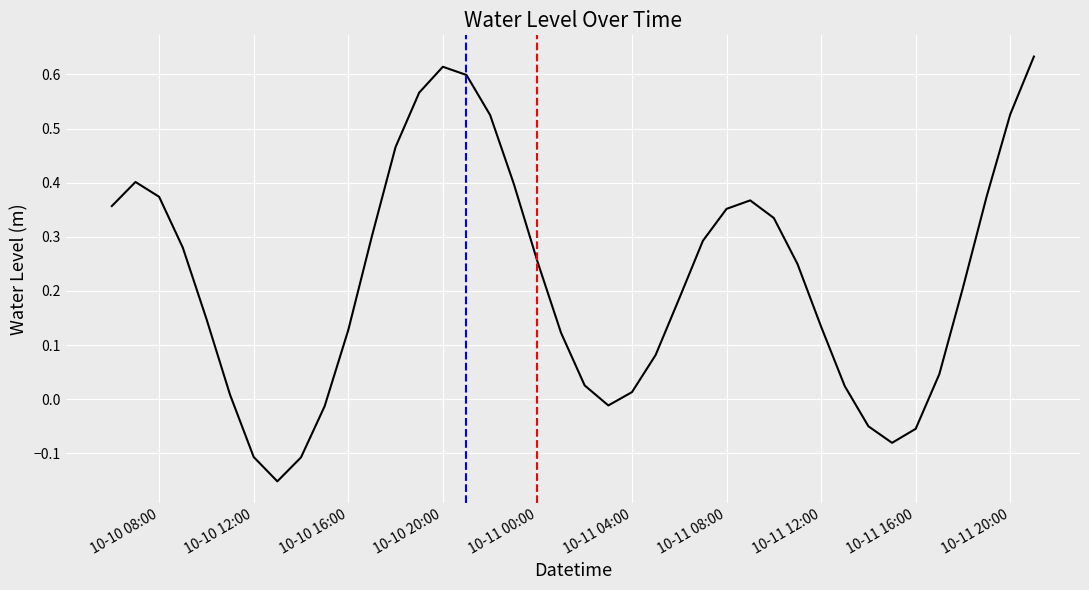

What is the difference between the maximum and minimum values?

0.8